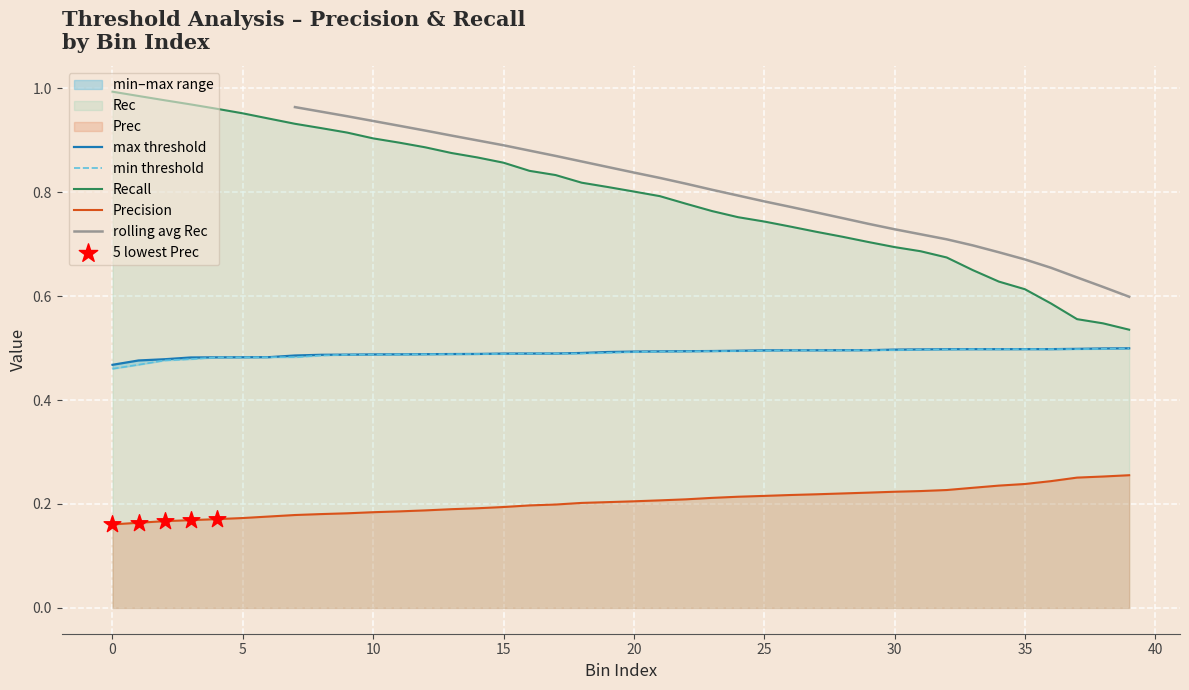

Is the value of min at 13 greater than the value of Prec at 39?

Yes